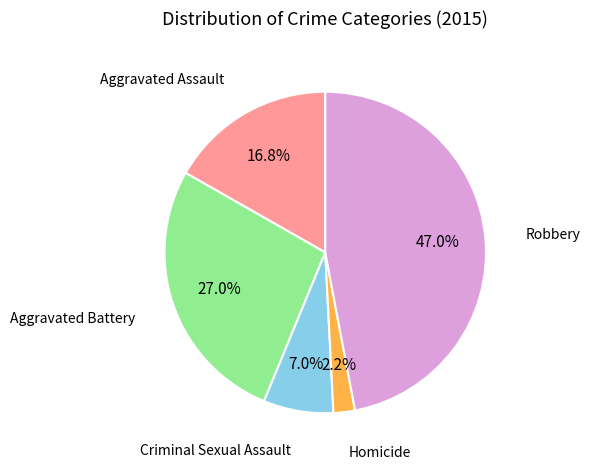

How many slices are in this pie chart?

5